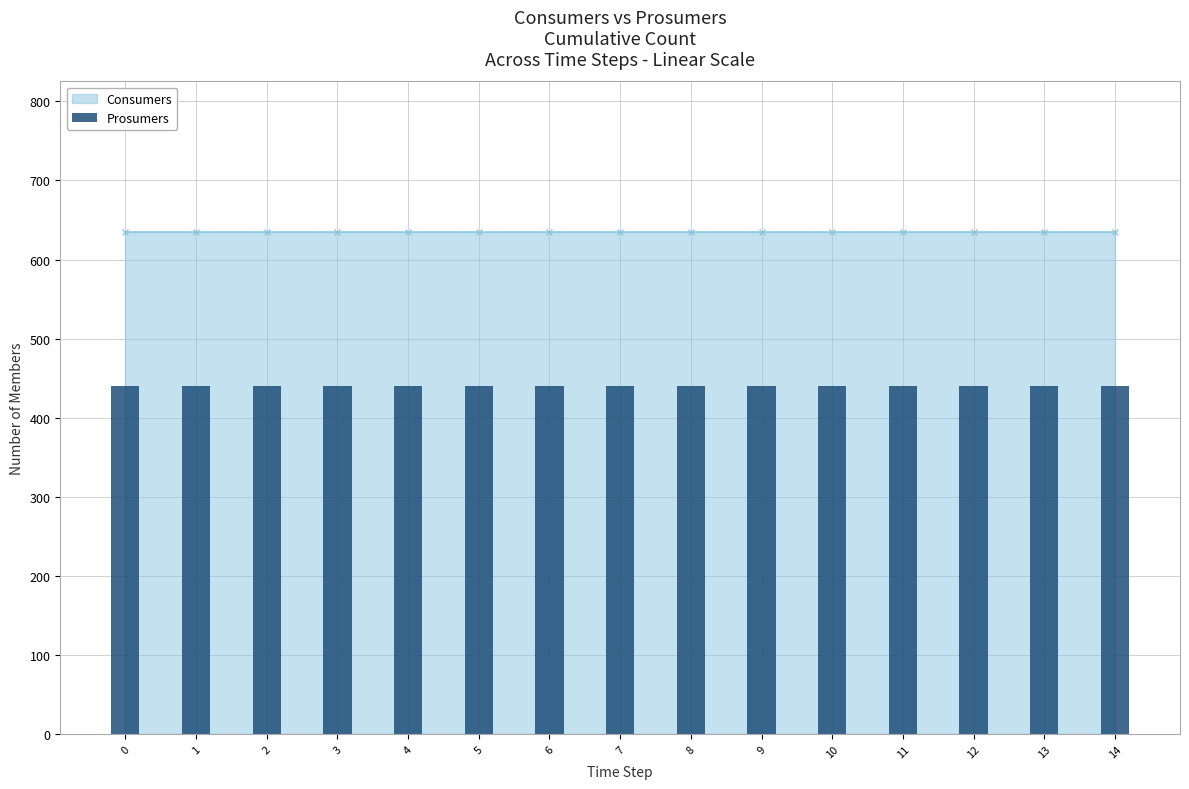

Is it true that Prosumers equals 440 at 2?

True